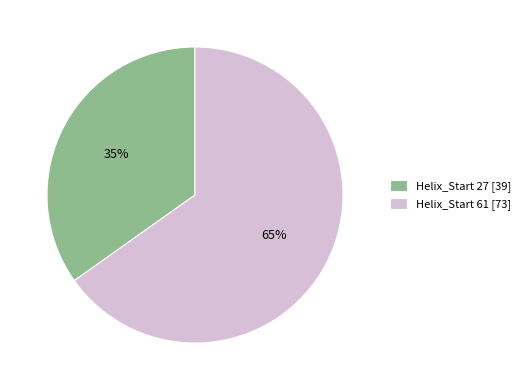

Is it true that Helix_Start 27 [39] is 25% of the pie?

False